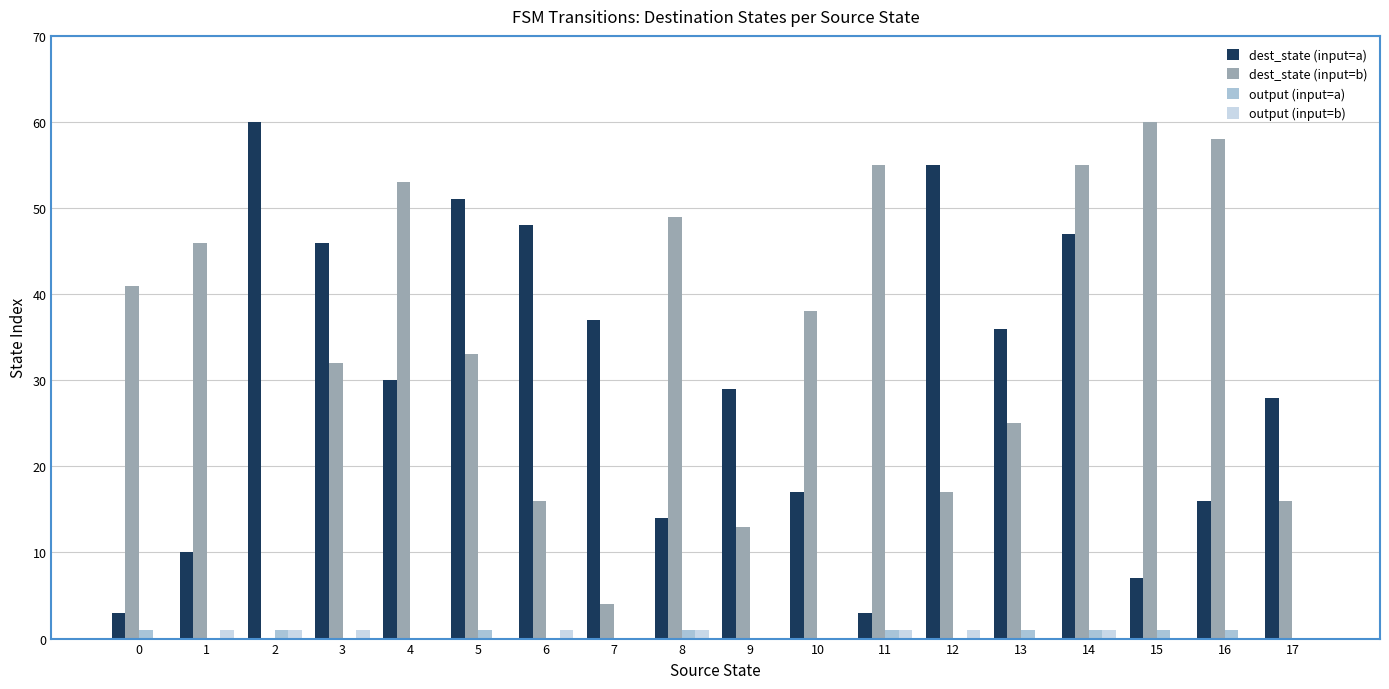

What is the maximum value for dest_state (input=a)?

60